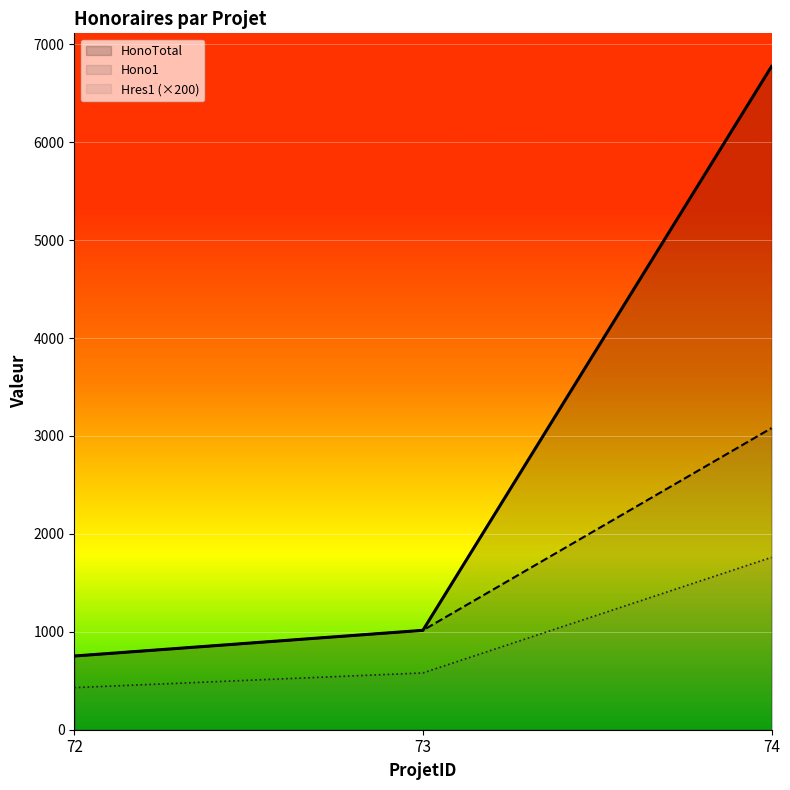

How many data points in HonoTotal are less than 1015?

1